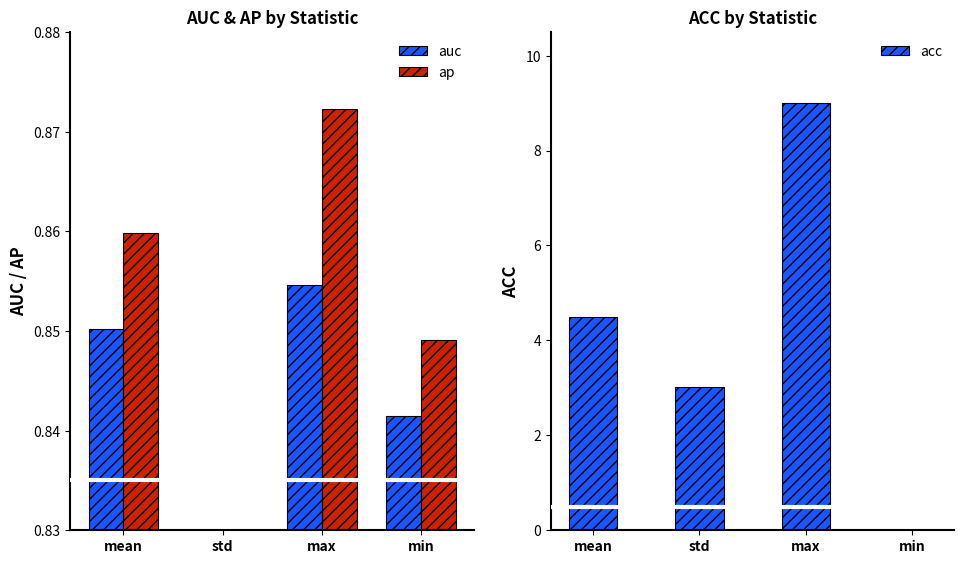

The value of ap at max is 0.9. True or false?

True